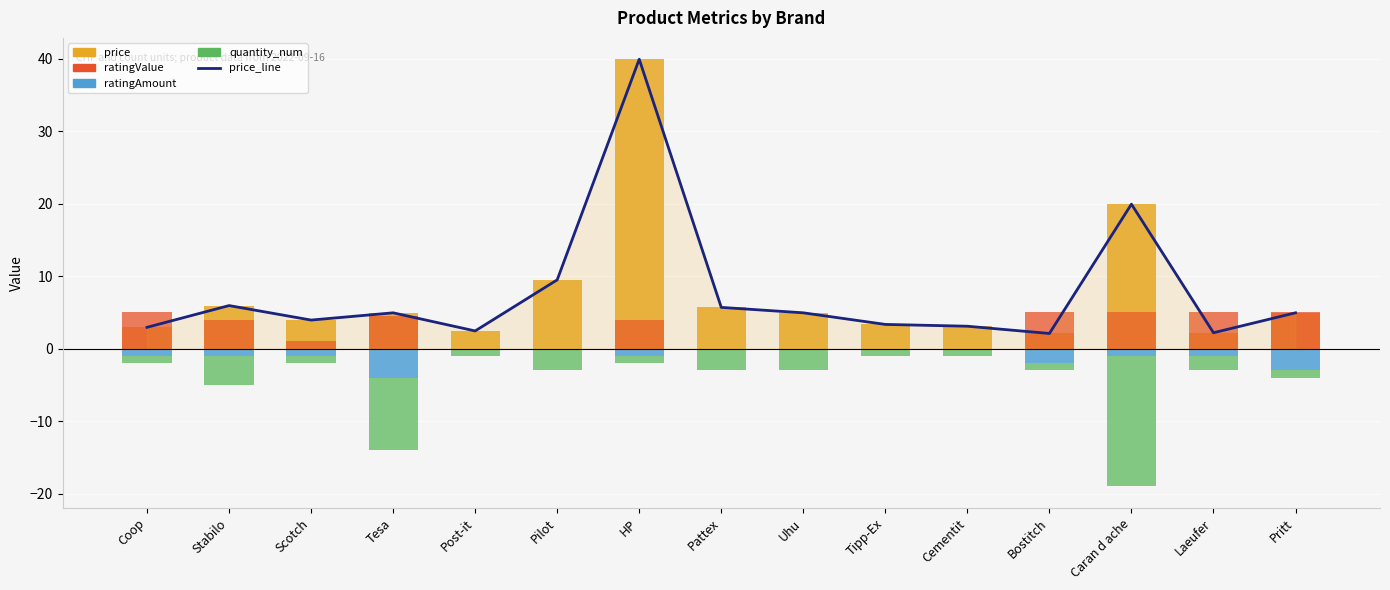

How many values in ratingAmount are below zero?

9